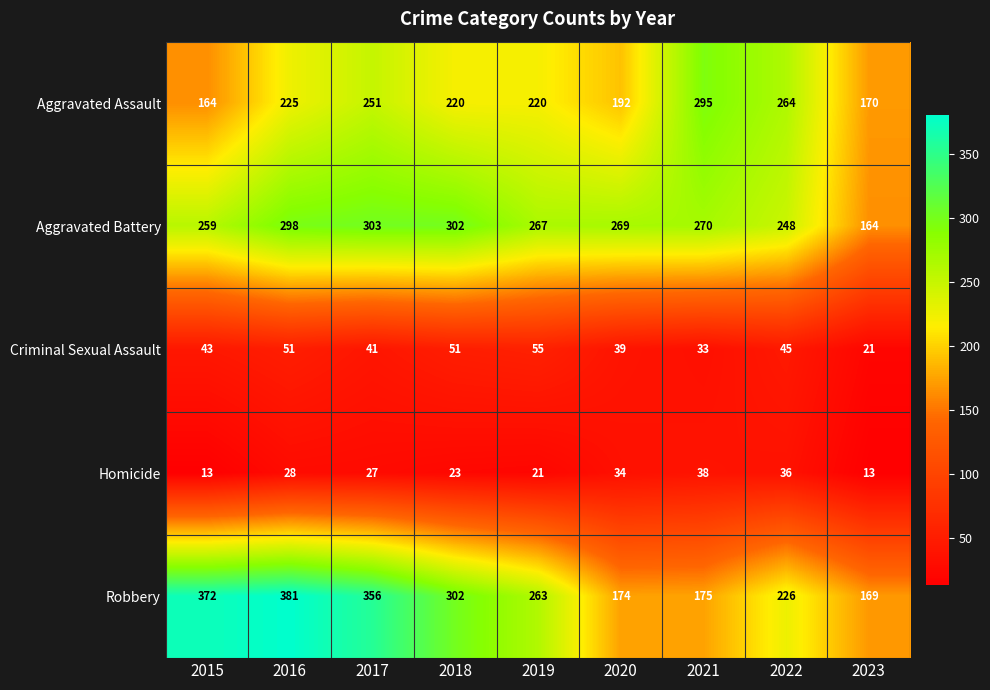

Is it true that Aggravated Battery equals 540 at 2018?

False